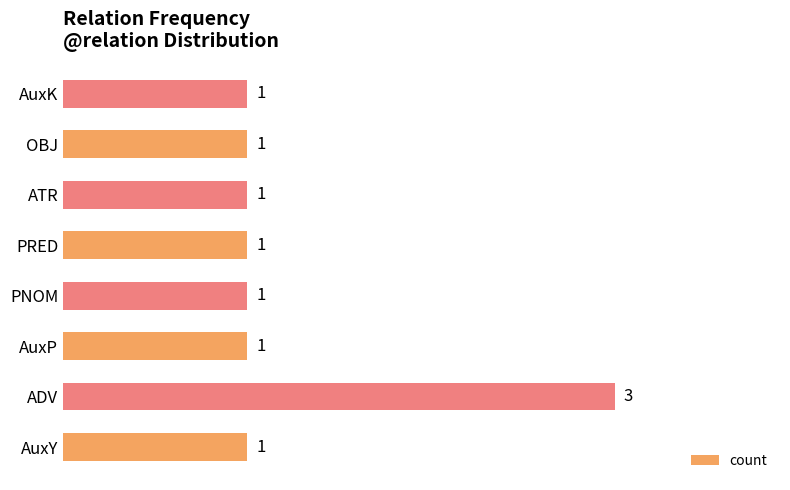

Reading bottom to top, extract all data points from this chart.

AuxY=1	ADV=3	AuxP=1	PNOM=1	PRED=1	ATR=1	OBJ=1	AuxK=1